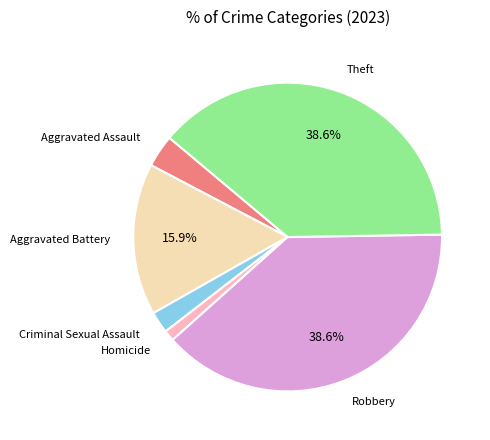

Is there a majority slice in this chart?

No